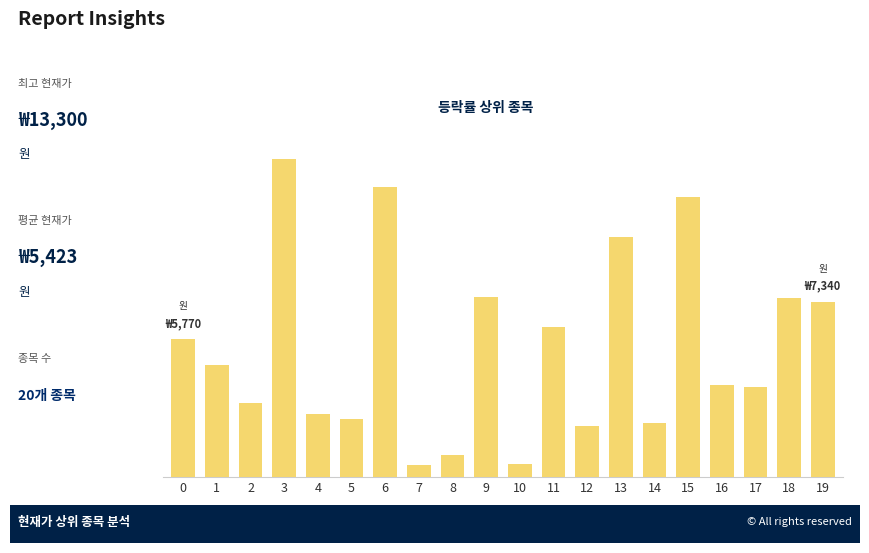

Which category has the lowest value across all series?

7